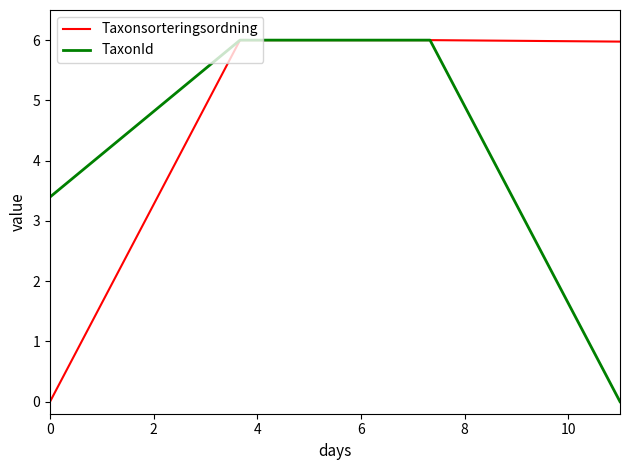

Reading left to right, transcribe all the data shown in this chart.

Taxonsorteringsordning: 0.0	6.0	6.0	6.0
TaxonId: 3.4	6.0	6.0	0.0